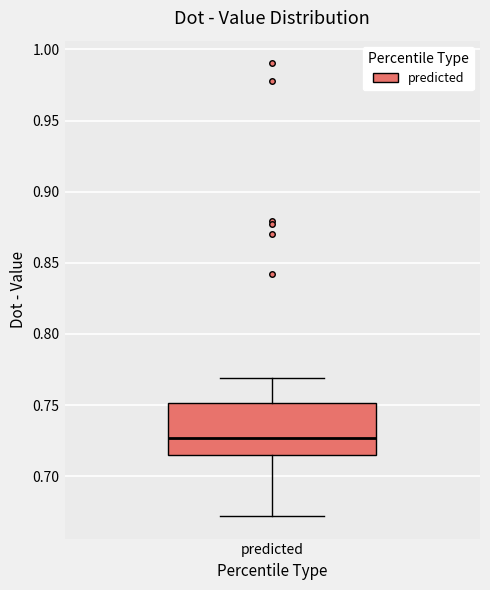

Transcribe this box plot: give where the median line is, the range the box spans, and where the two whiskers end, as read against the y-axis. The values are not printed on the chart, so give them approximately, as read against the axis.

median 0.725, box 0.715 to 0.750, whiskers 0.670 to 0.770